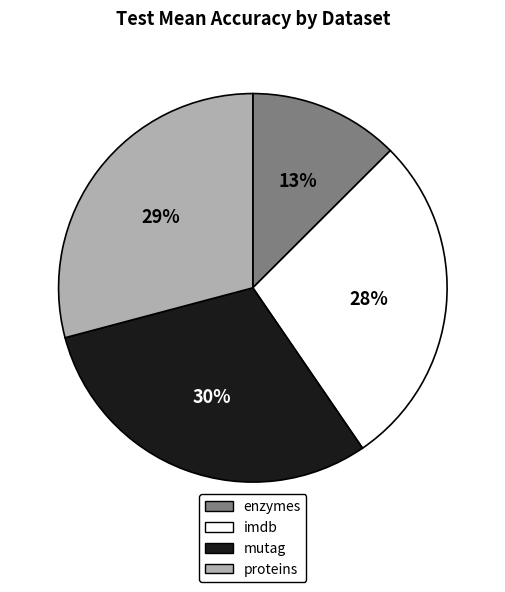

True or false: enzymes accounts for 1% of the total.

False